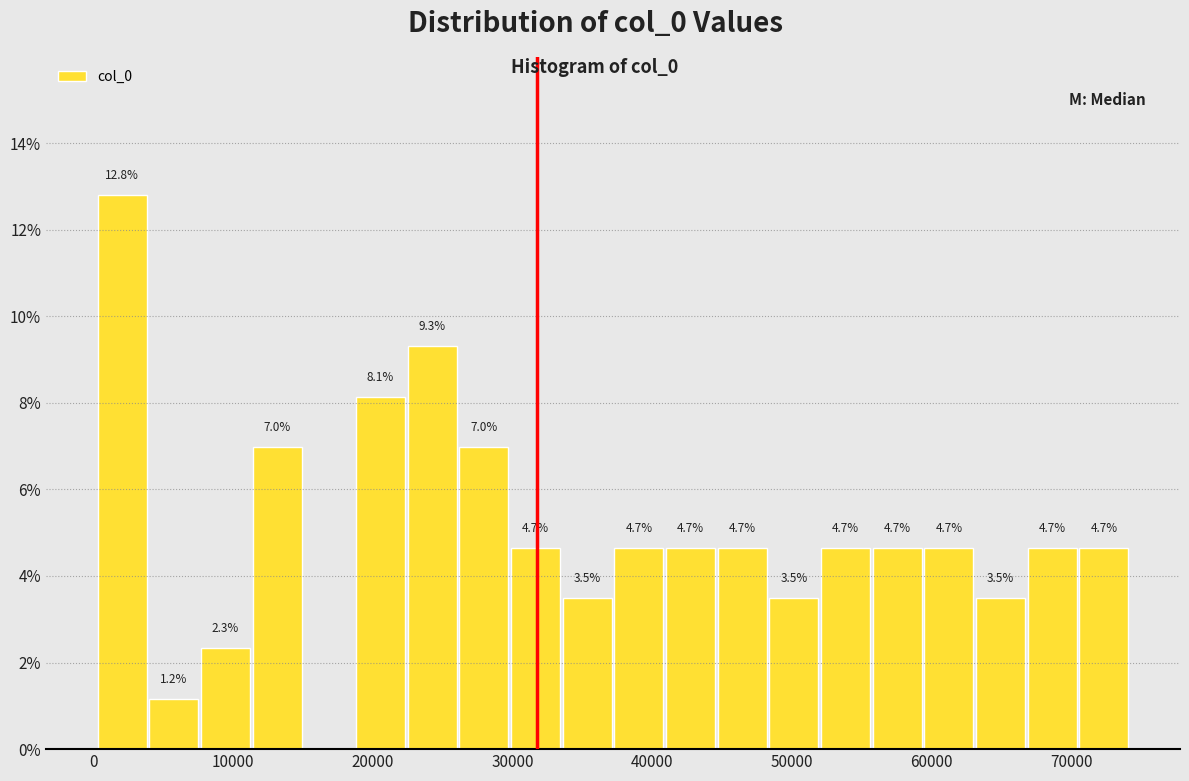

Read against the x-axis, roughly where is the centre of the tallest bar?

2000